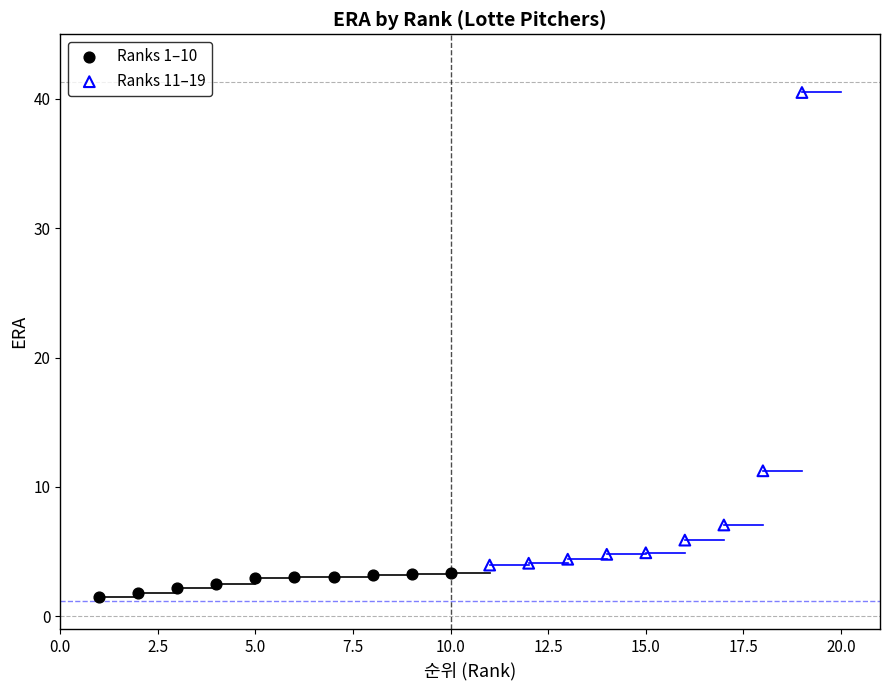

Which series reaches the minimum Y coordinate?

Ranks 1–10